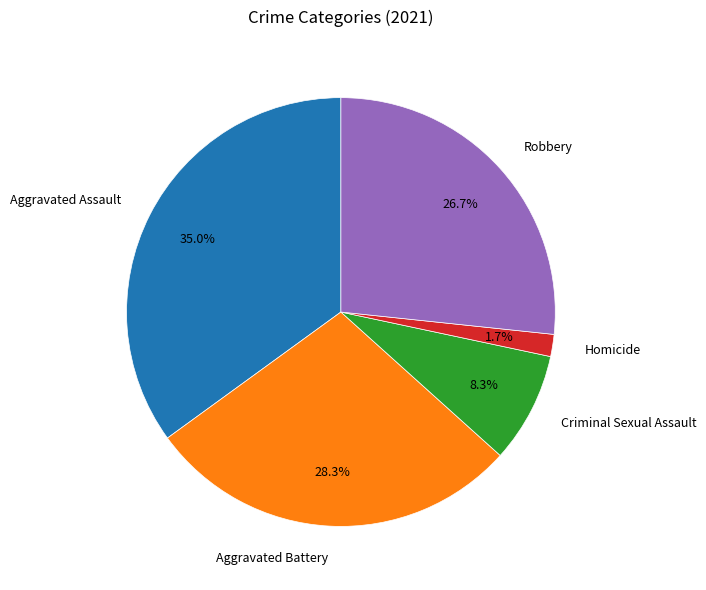

Which category has the smallest portion of the pie?

Homicide